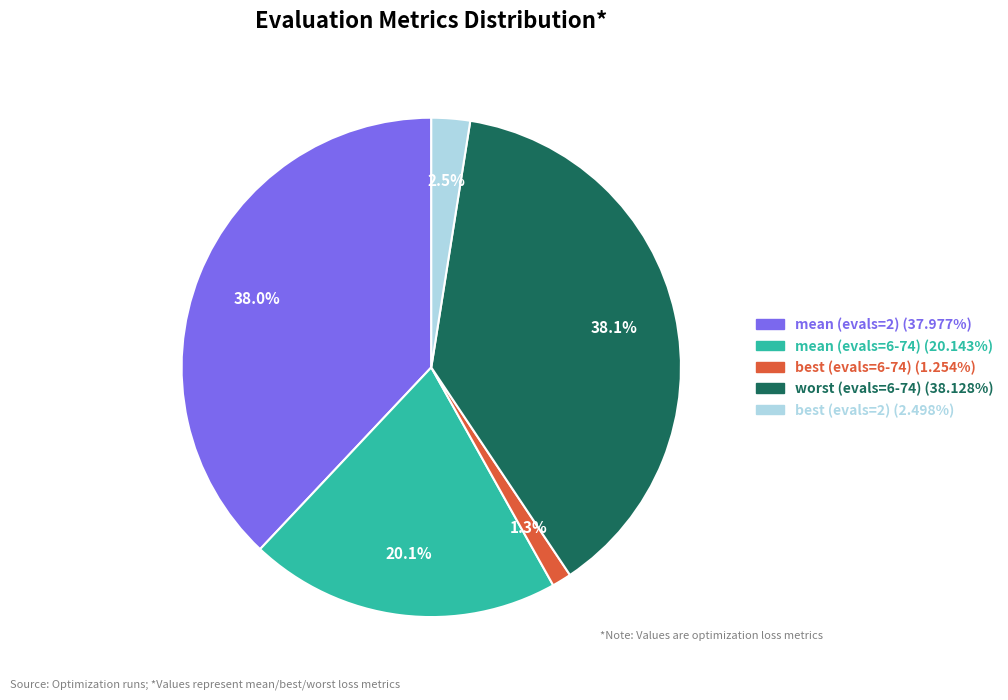

True or false: mean (evals=2) accounts for 38% of the total.

True